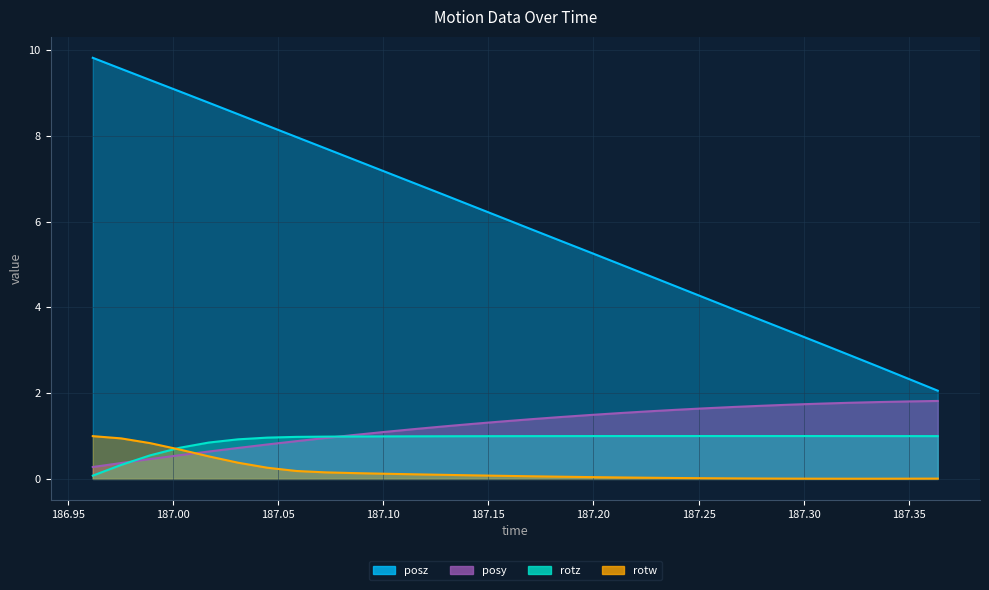

Which series ends up on top after the final intersection of rotw and posy?

posy